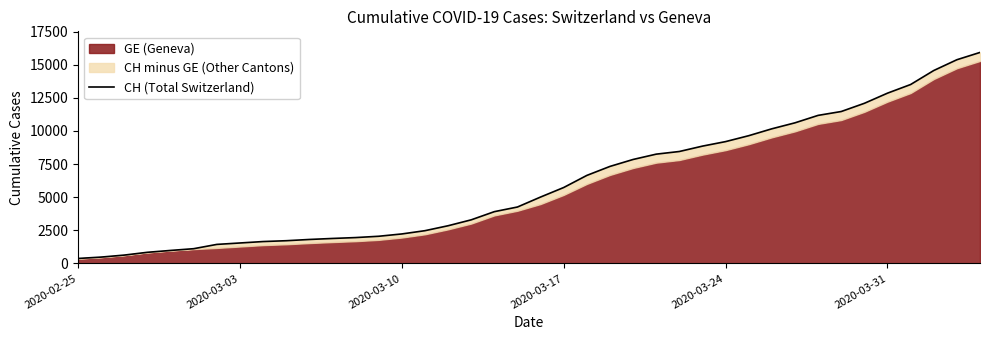

How many data points are above 5012?

19